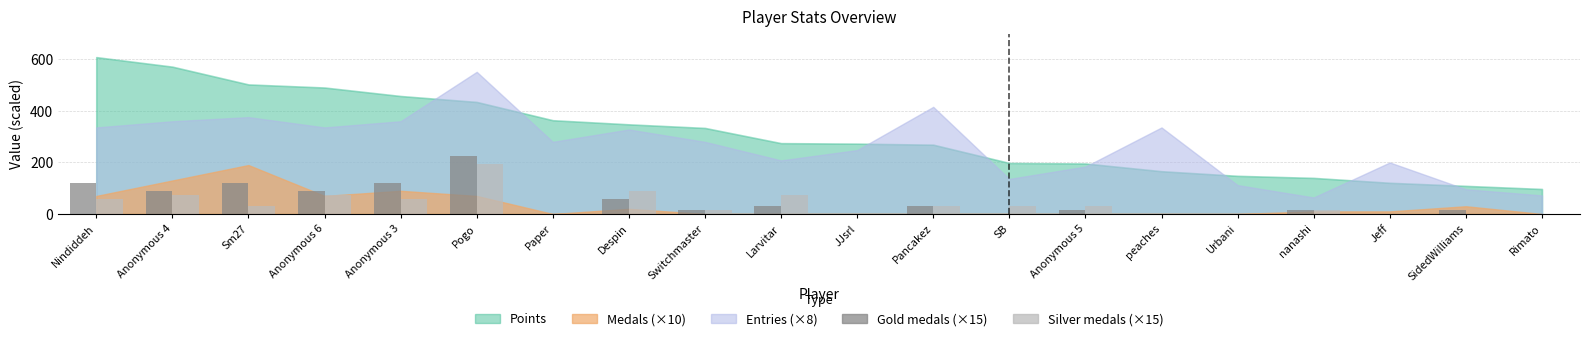

Reading left to right, list all the values displayed in this chart.

Gold medals (×15): 120	90	120	90	120	225	0	60	15	30	0	30	0	15	0	0	15	0	15	0
Silver medals (×15): 60	75	30	75	60	195	0	90	15	75	0	30	30	30	0	0	15	0	0	0